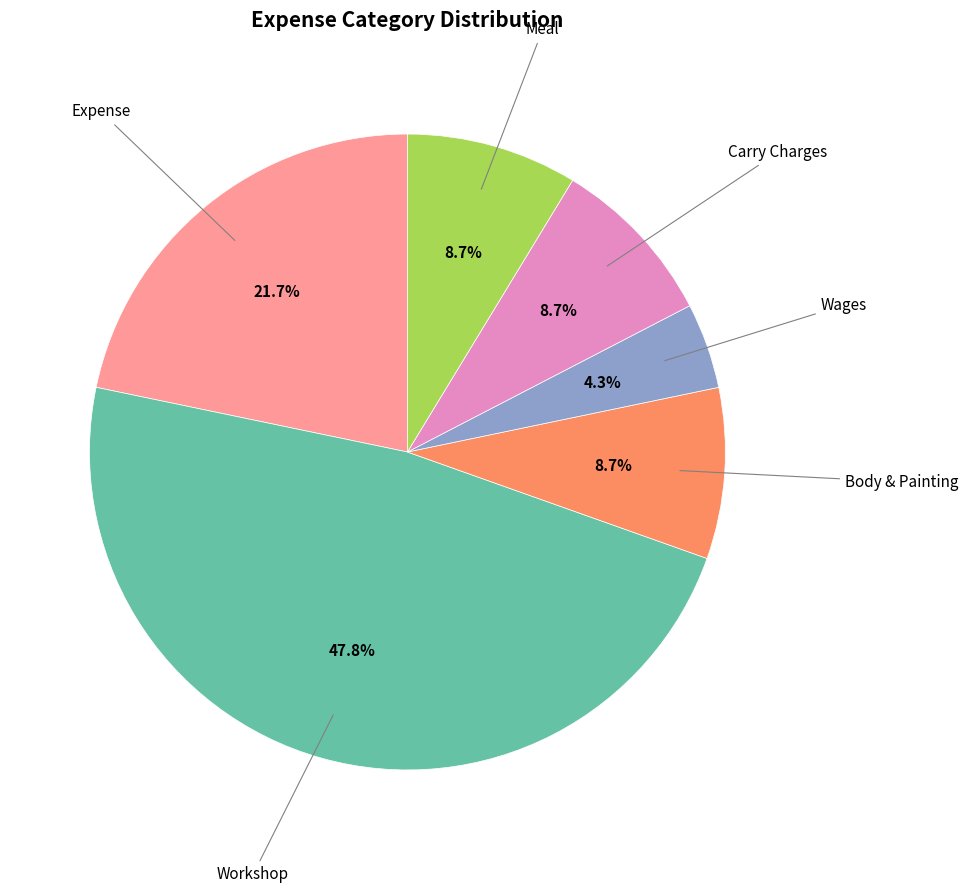

Does any single category account for the majority?

No